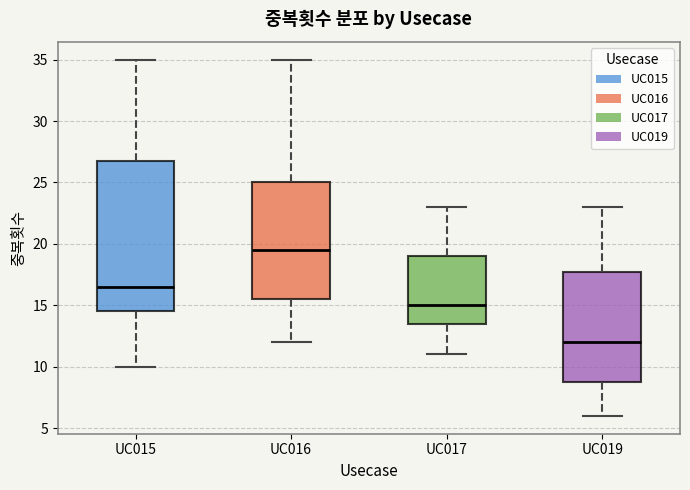

Where does the upper whisker of the box for UC019 end on the y-axis? The values are not printed on the chart, so give them approximately, as read against the axis.

23.0